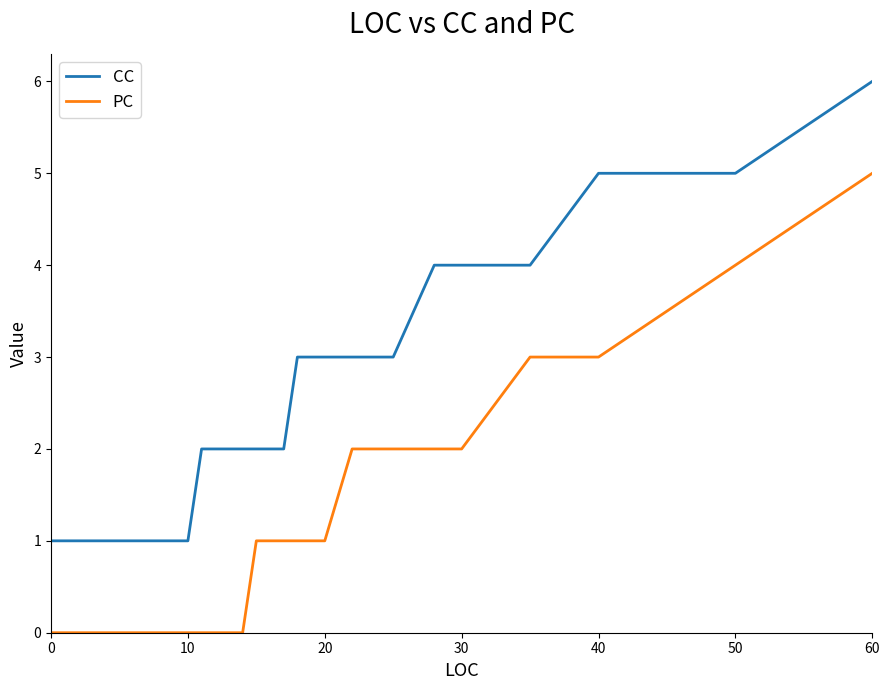

True or false: CC and PC intersect in this chart.

False